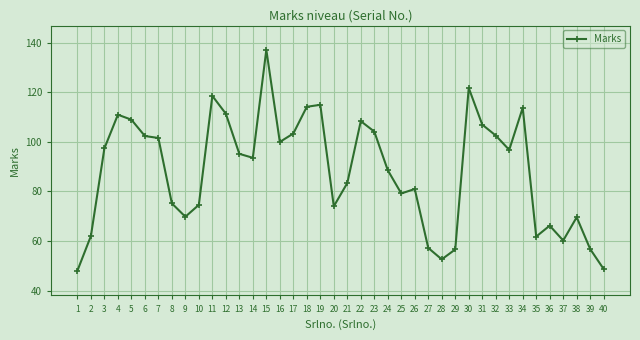

Which category has the highest value across all series?

15